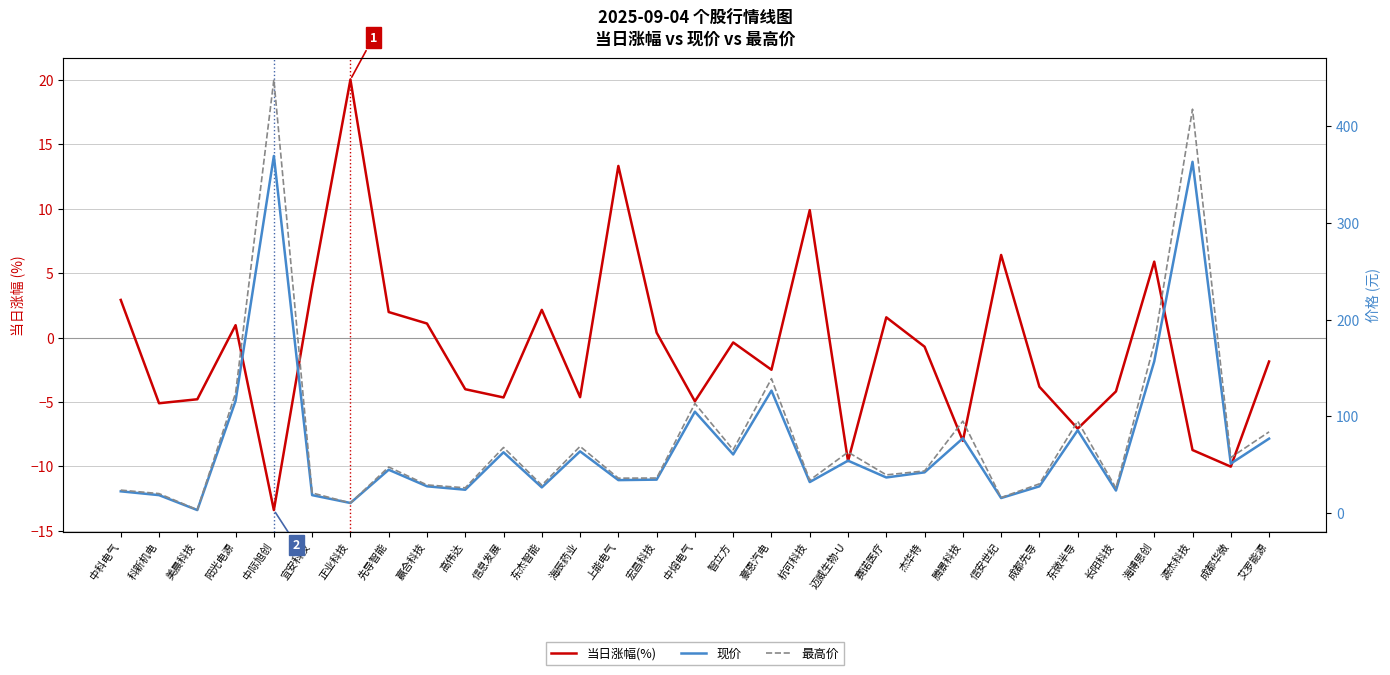

What is the label of the 15th point from the left?

宏昌科技